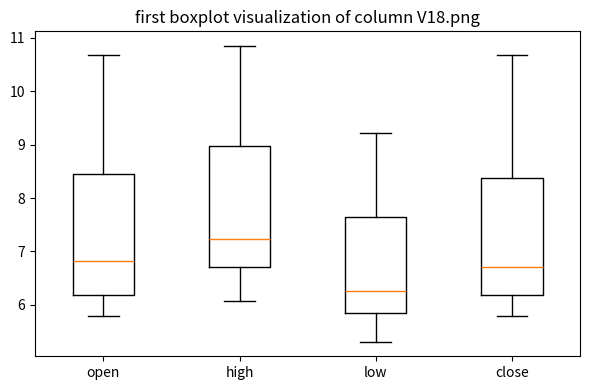

Reading left to right, transcribe this box plot: for each box, give where its median line is, the range the box spans, and where its two whiskers end, as read against the y-axis. The values are not printed on the chart, so give them approximately, as read against the axis.

open: median 6.8, box 6.2 to 8.5, whiskers 5.8 to 10.7
high: median 7.2, box 6.7 to 9.0, whiskers 6.1 to 10.8
low: median 6.3, box 5.8 to 7.6, whiskers 5.3 to 9.2
close: median 6.7, box 6.2 to 8.4, whiskers 5.8 to 10.7